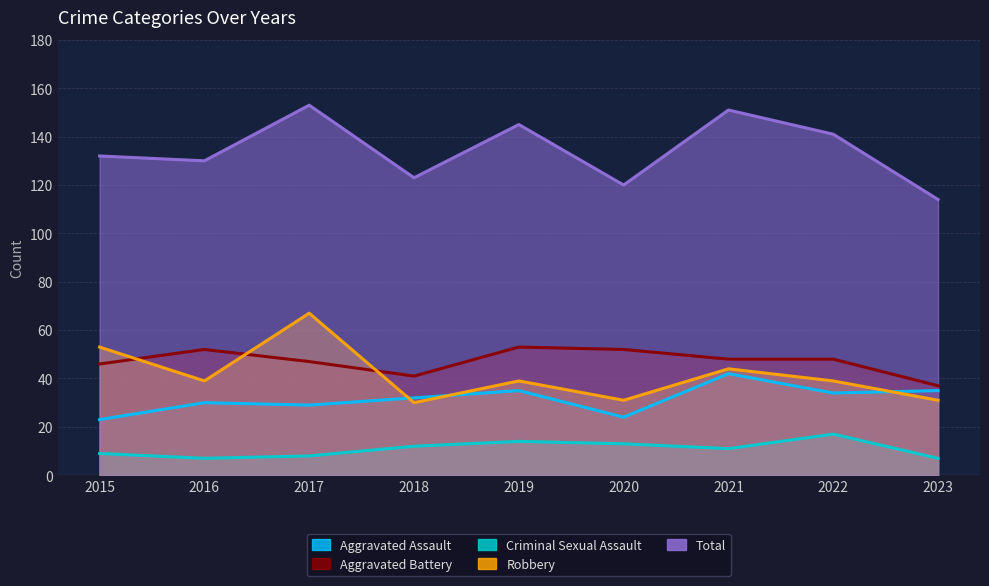

At which label is Criminal Sexual Assault closest to 12?

2018